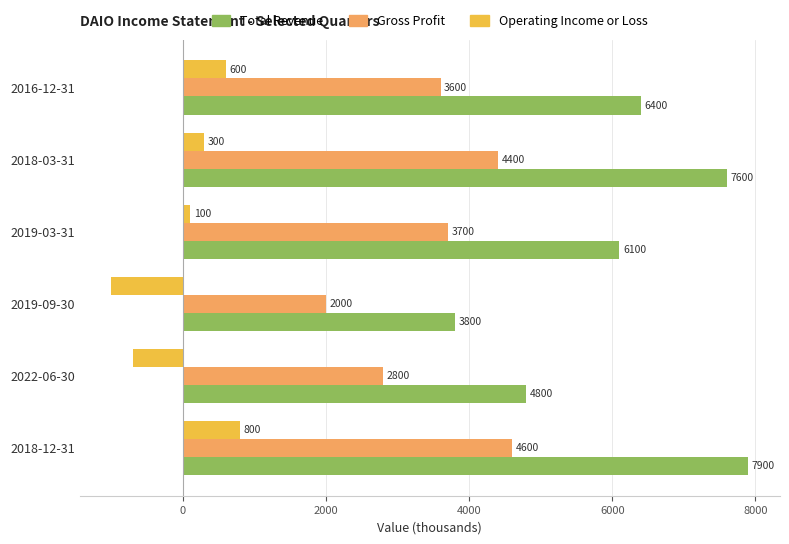

What is the total value across all series at 2016-12-31?

10600